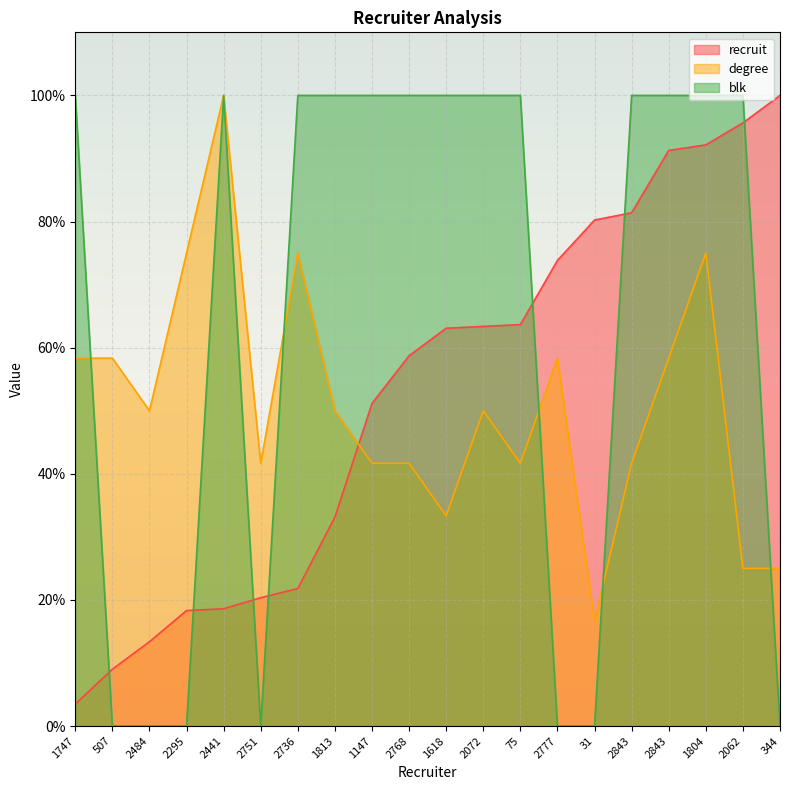

Count the number of data series in this chart.

3